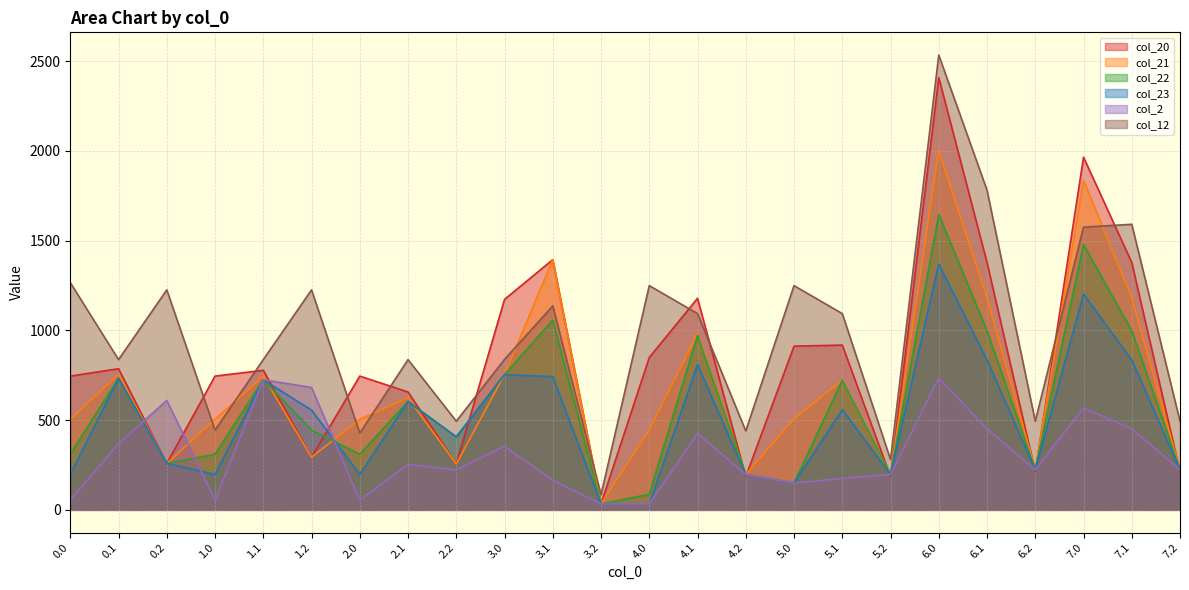

Which category has the lowest value across all series?

3.2